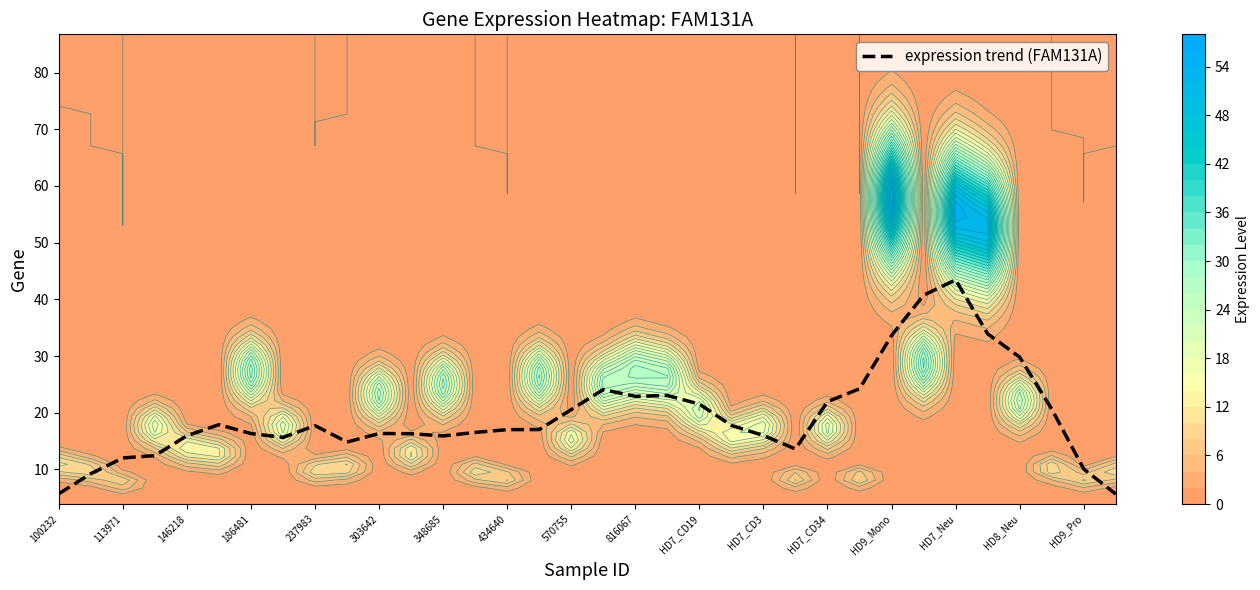

The expression trend (FAM131A) series shows 18.7 at HD9_Mono. True or false?

False